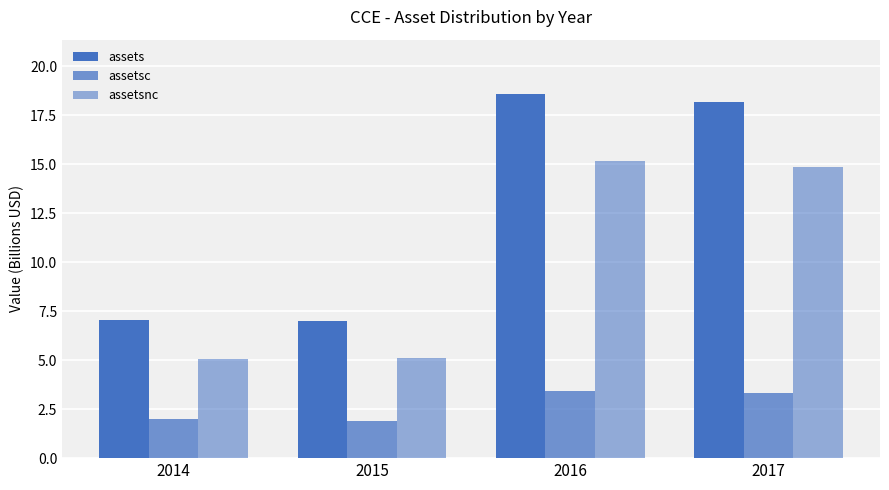

What is the sum of the assets values at 2017 and 2015?

25.2